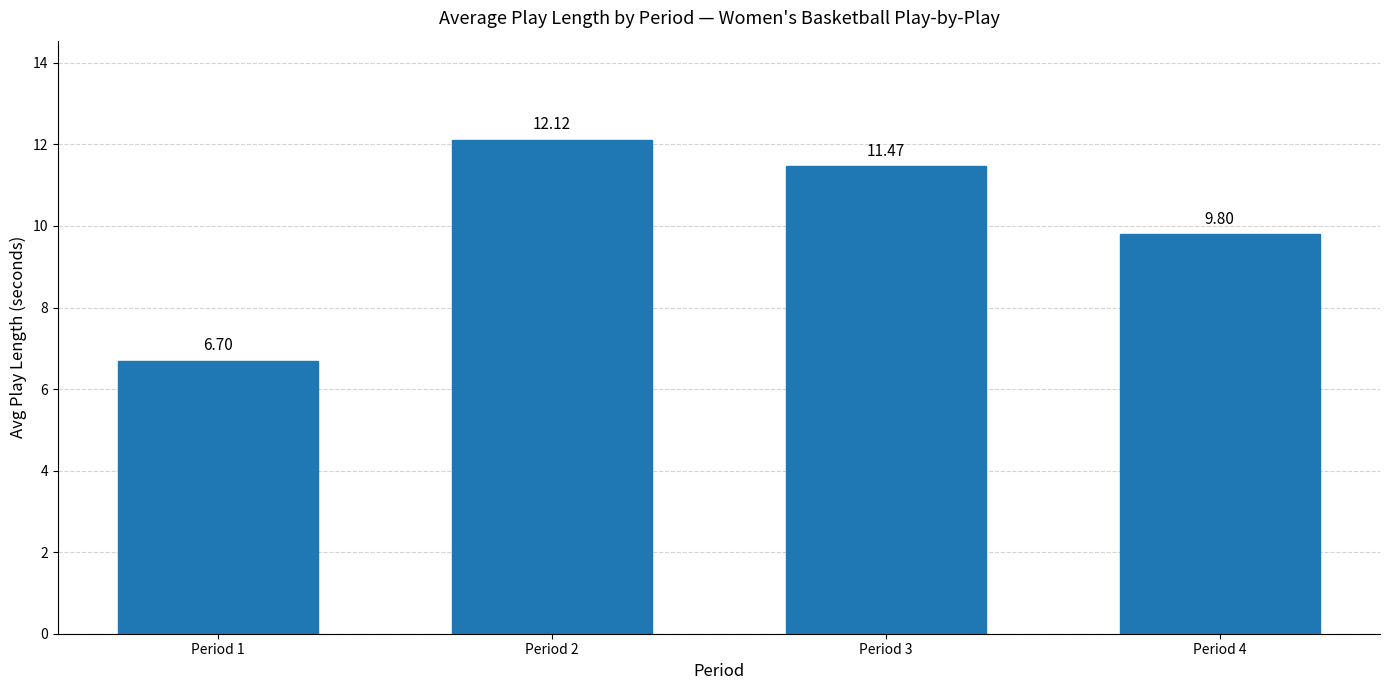

List the labels in order of value, smallest first.

Period 1, Period 4, Period 3, Period 2